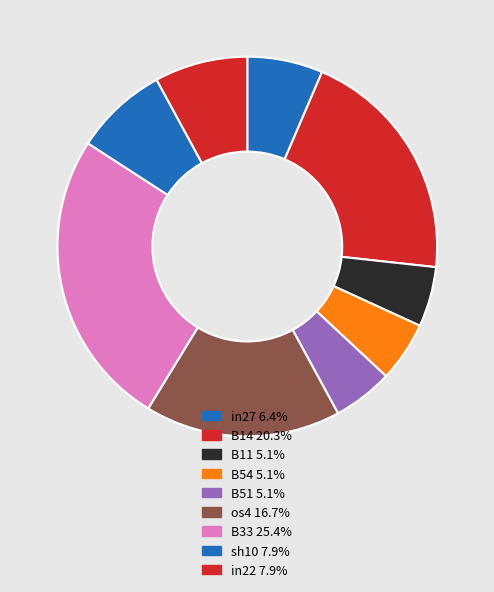

Count the number of slices in the pie.

9